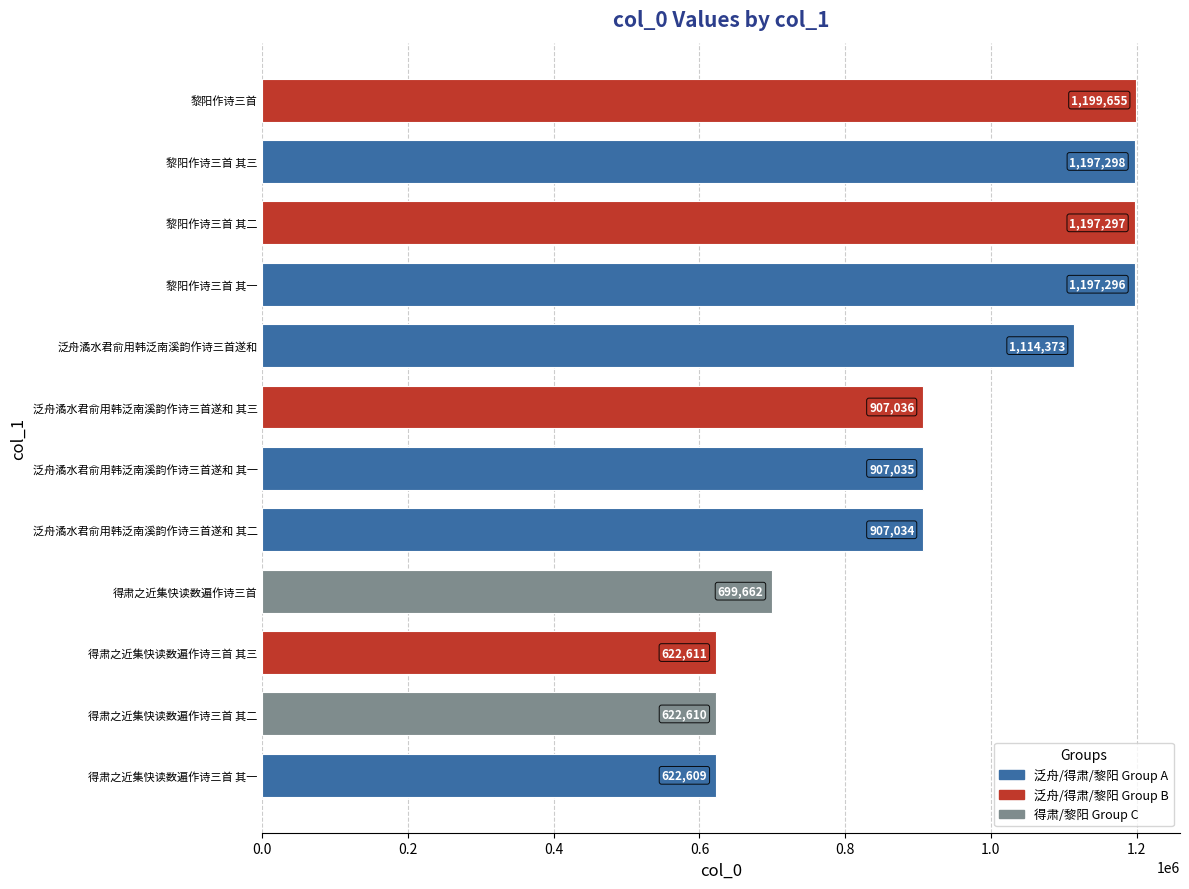

What is the difference between the second highest and minimum values?

574689